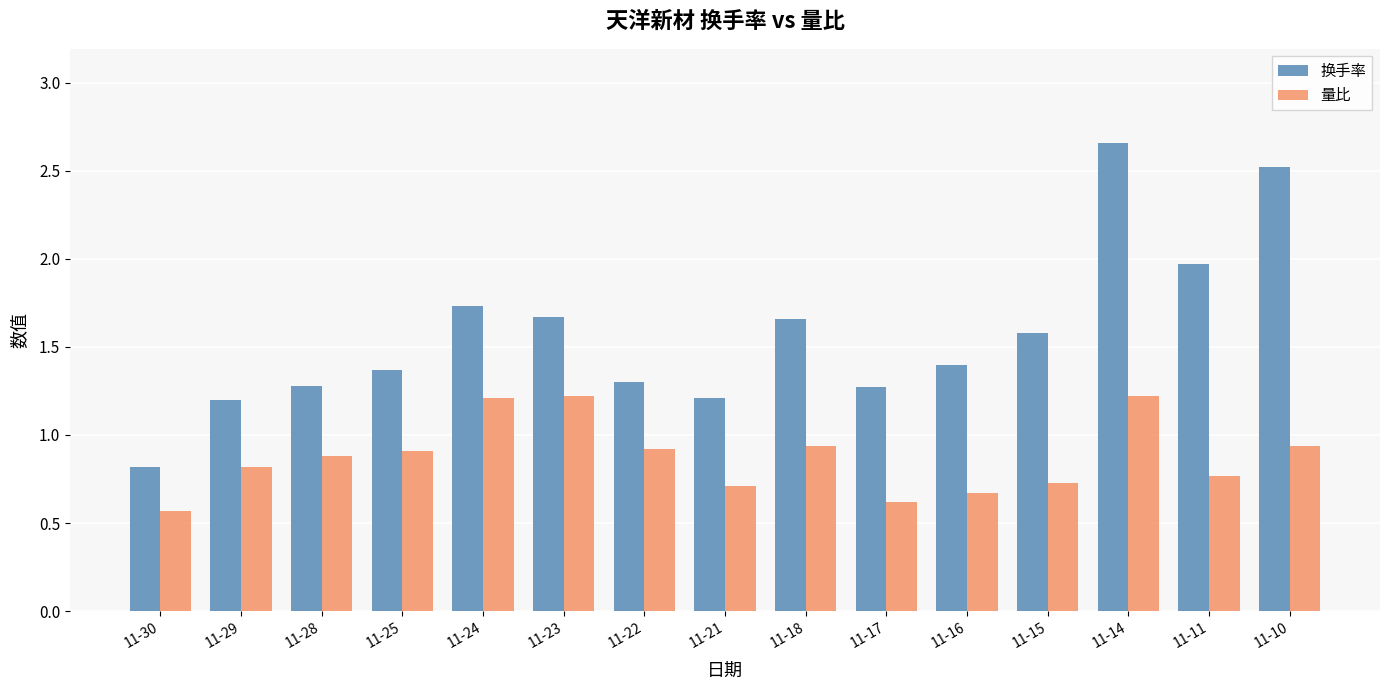

What is the average value of the 换手率 series?

1.6